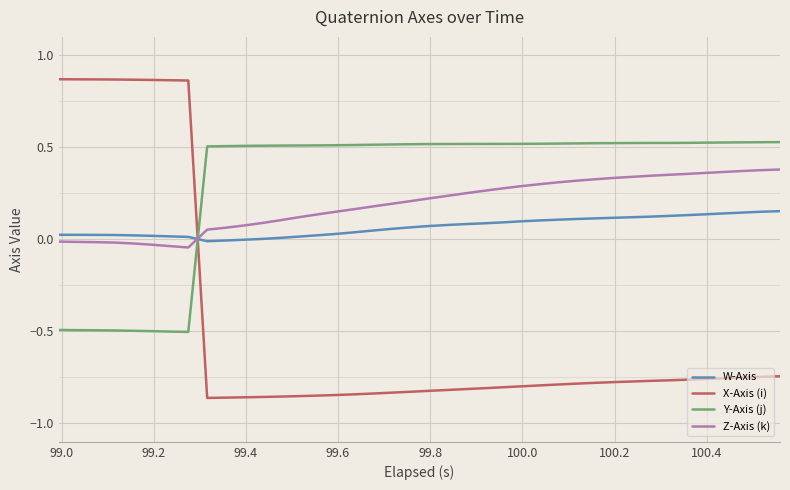

Which series has the largest total across all categories?

Y-Axis (j)